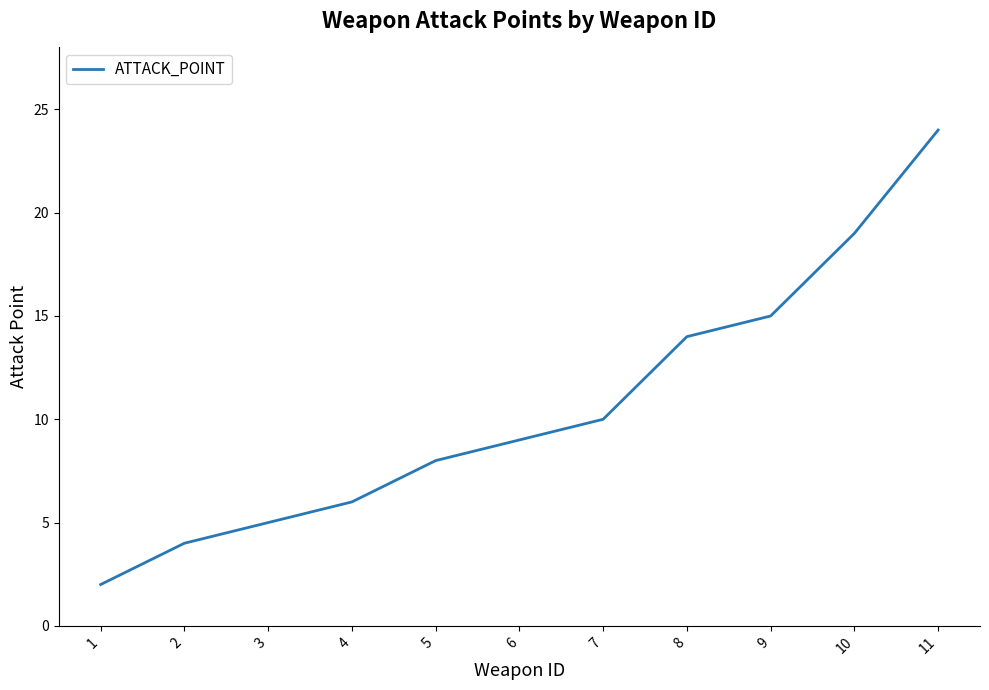

Reading right to left, what are all the values shown in this chart?

11=24	10=19	9=15	8=14	7=10	6=9	5=8	4=6	3=5	2=4	1=2